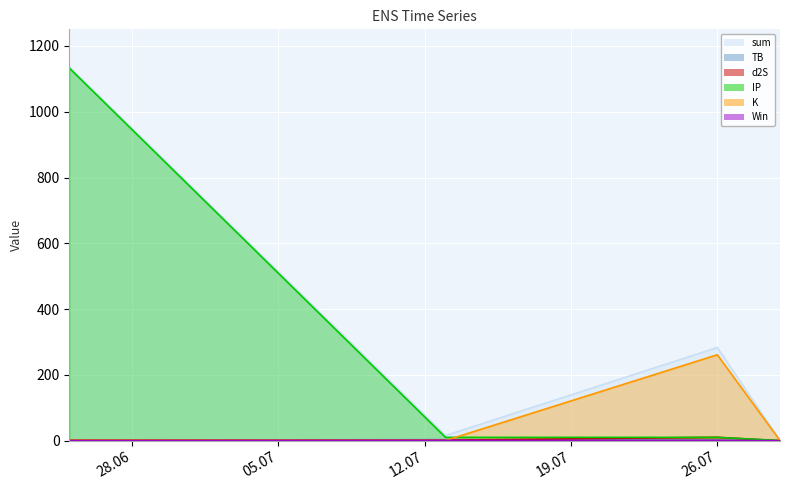

Reading left to right, extract all data points from this chart.

sum: 1136.9	15.9	283.3	1.3
TB: 1.5	3.3	1.5	0.0
d2S: 1.7	1.7	10.3	0.0
IP: 1133.0	10.2	10.2	0.5
K: 0.8	0.8	261.3	0.8
Win: 0.0	1.0	1.0	0.0